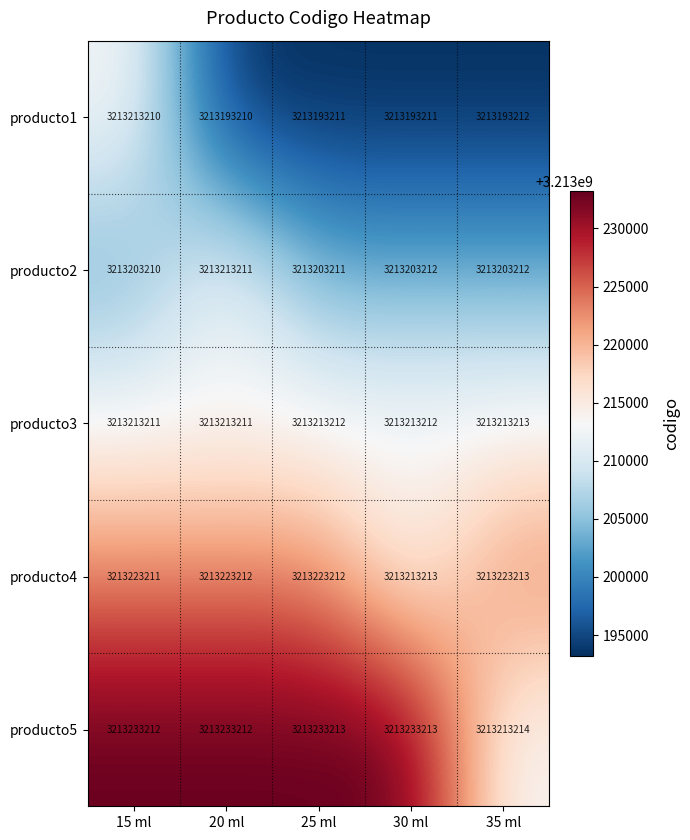

Count the number of categories in the chart.

5